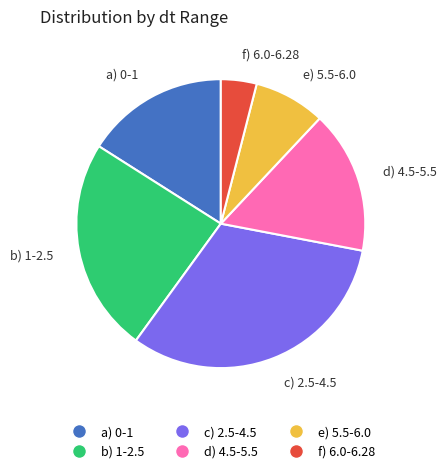

How many segments does this pie chart have?

6